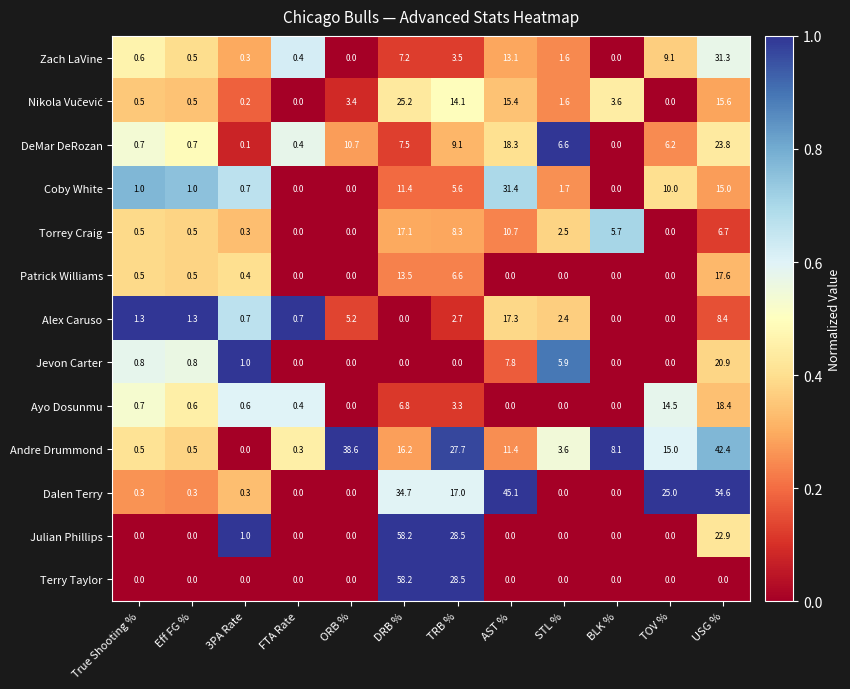

What is the greatest value displayed?

58.2